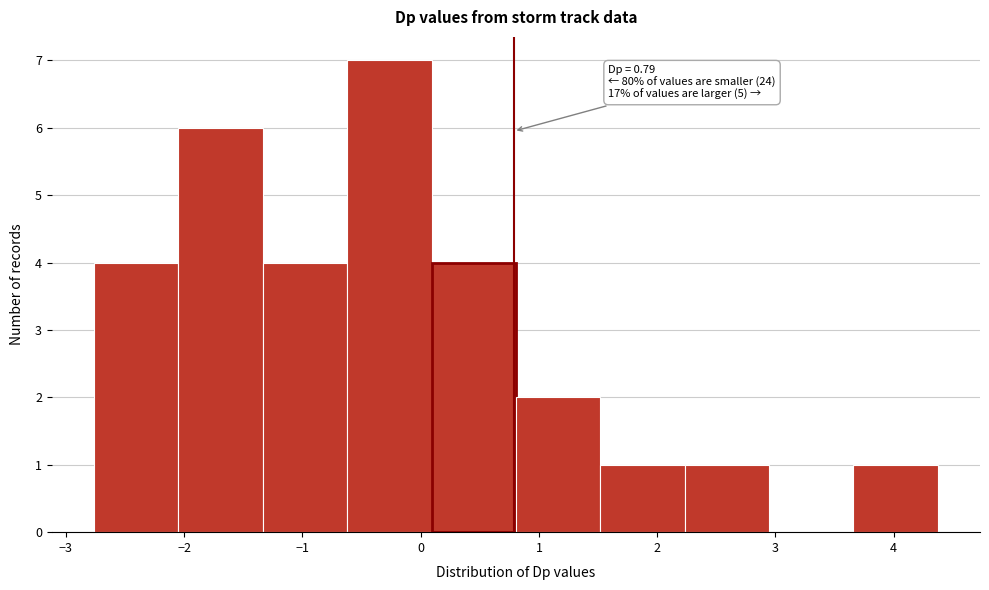

Which range on the x-axis has the tallest bar?

-0.6 to 0.1